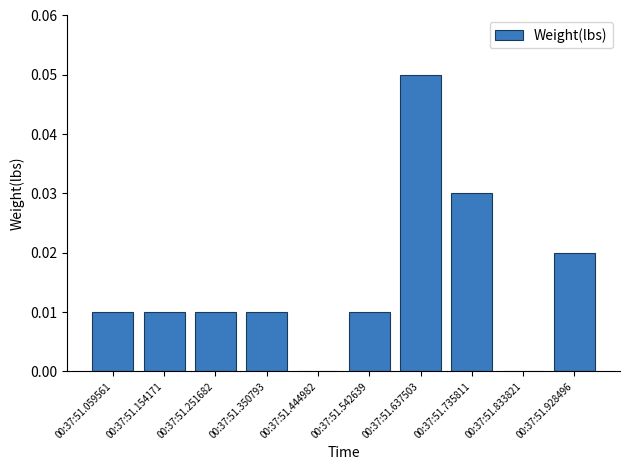

Which category has the highest value across all series?

00:37:51.637503